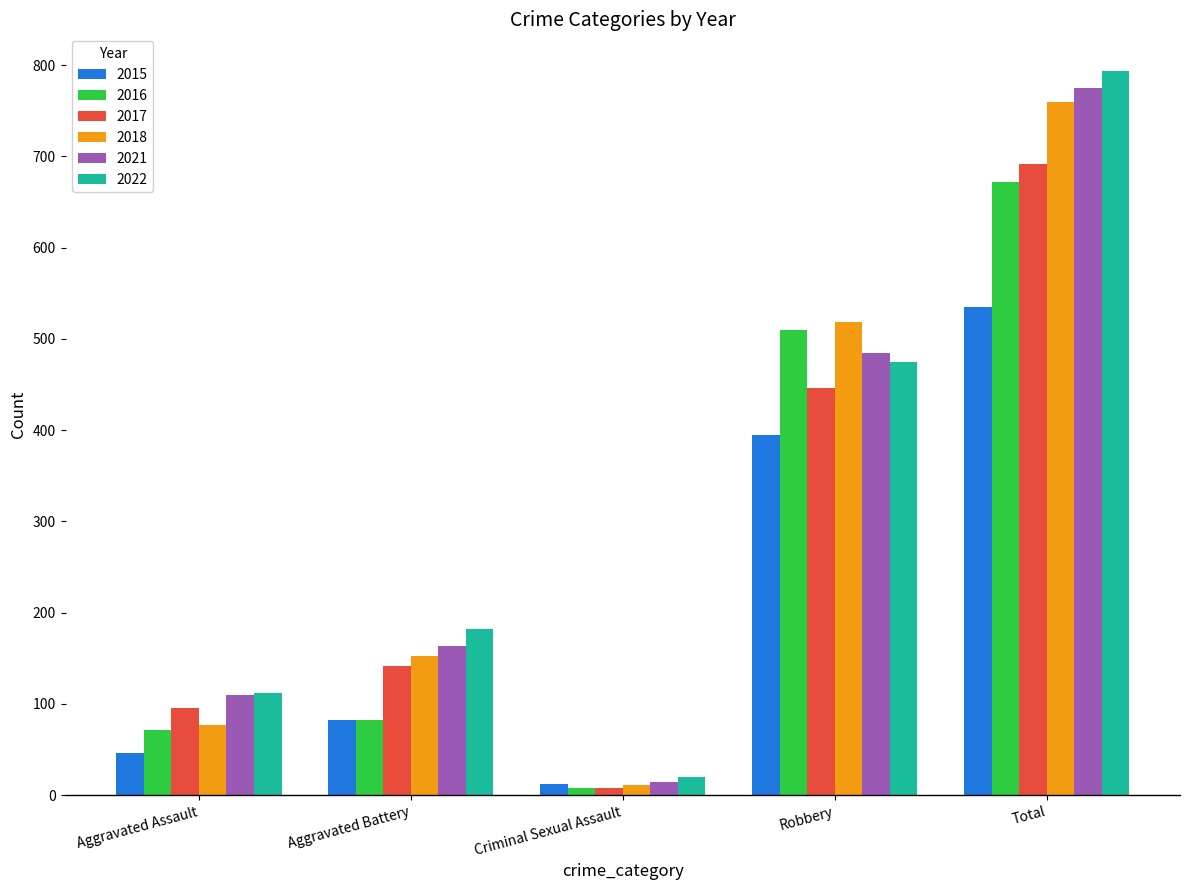

What is the sum of all 2021 values?

1546